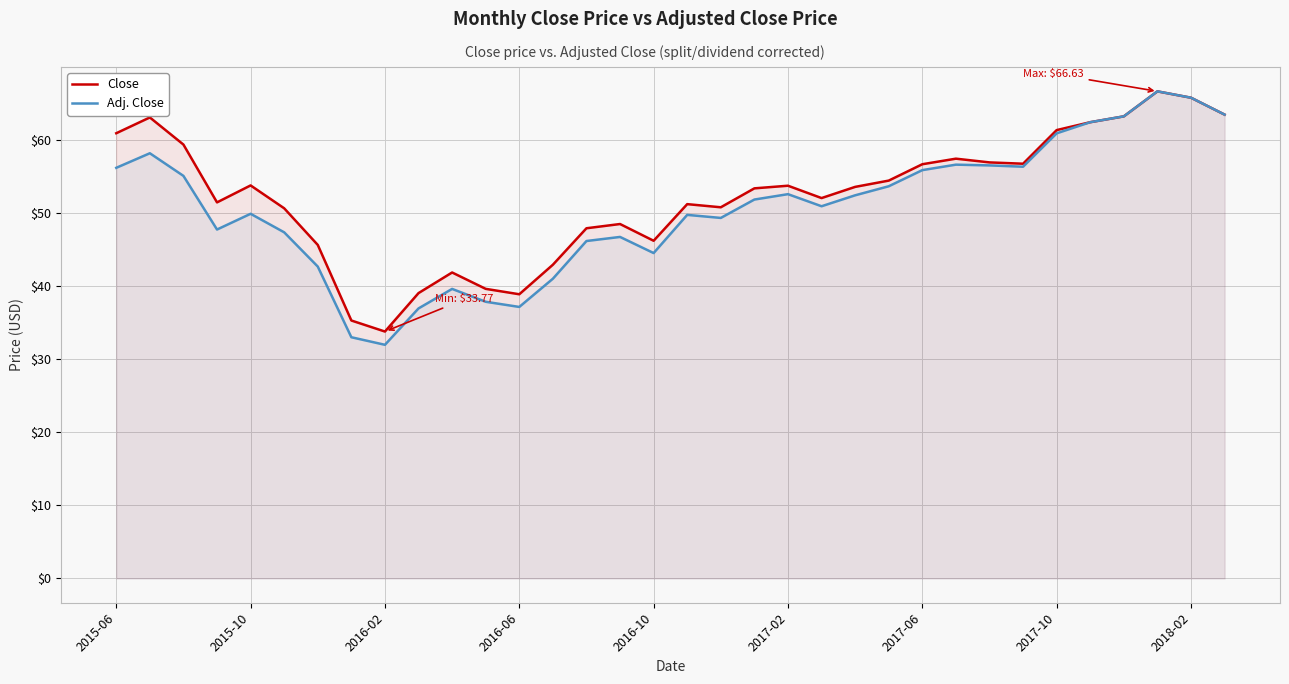

At how many categories does at least one series exceed 33?

34